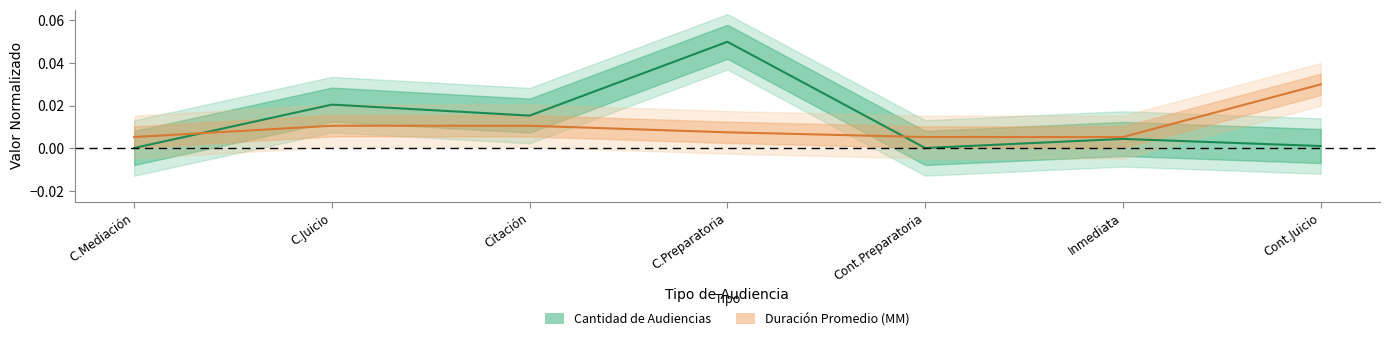

What are all the series names shown in the legend?

Cantidad de Audiencias, Duración Promedio (MM)